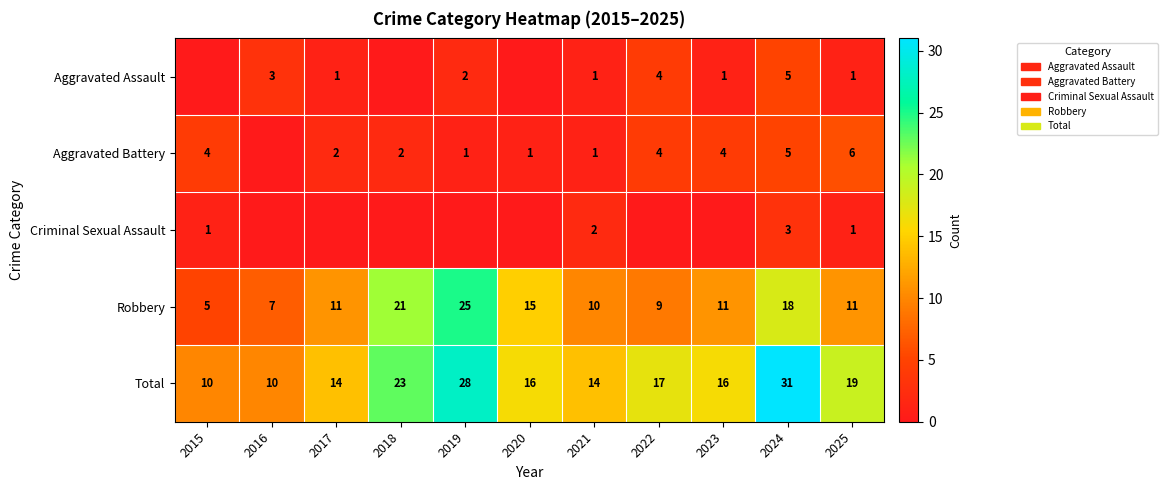

Where does the Total series first go above 16?

2018